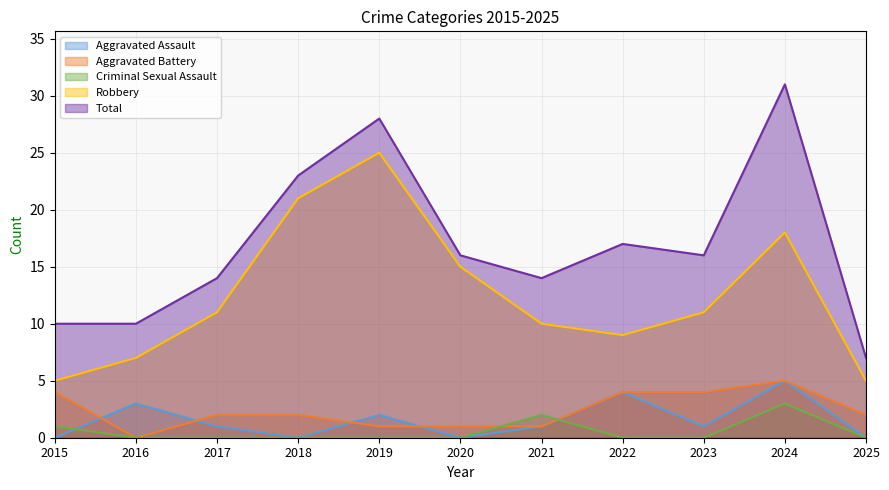

How many interior local peaks does the Aggravated Battery series have?

1